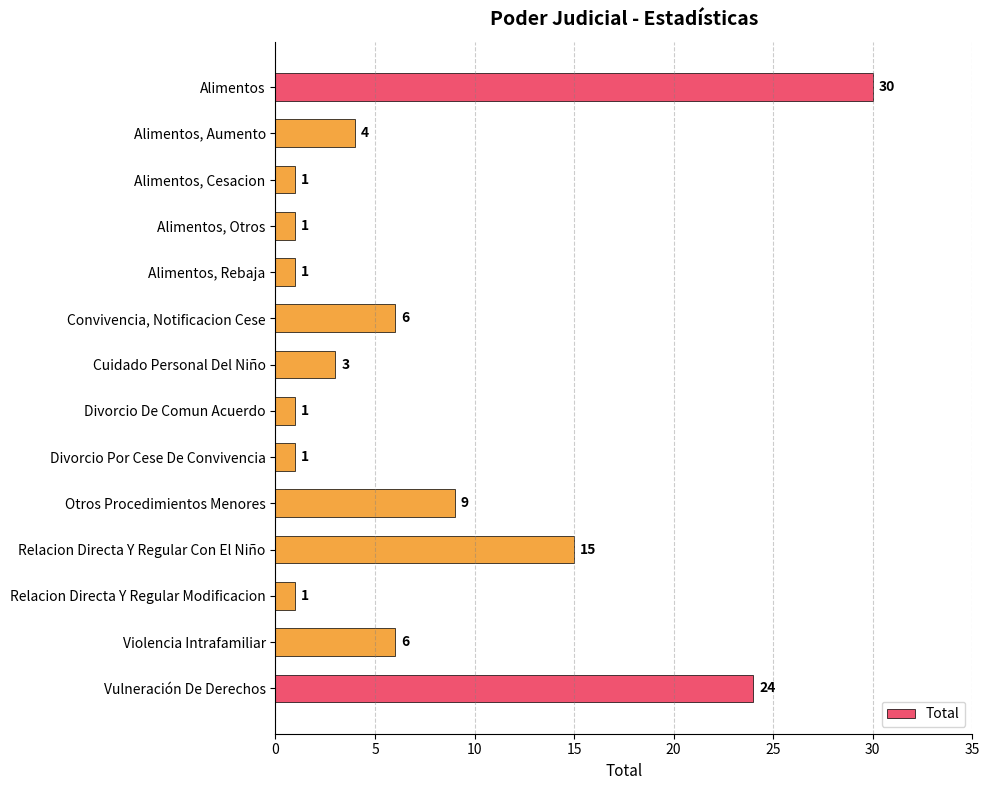

Does the chart contain any negative values?

No